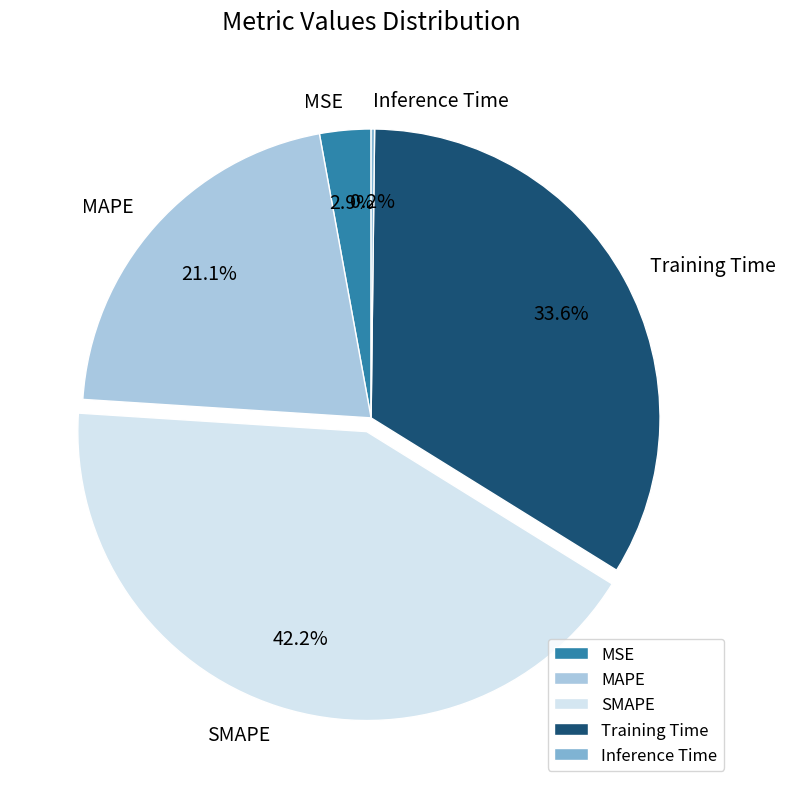

The SMAPE slice represents 54% of the pie. True or false?

False